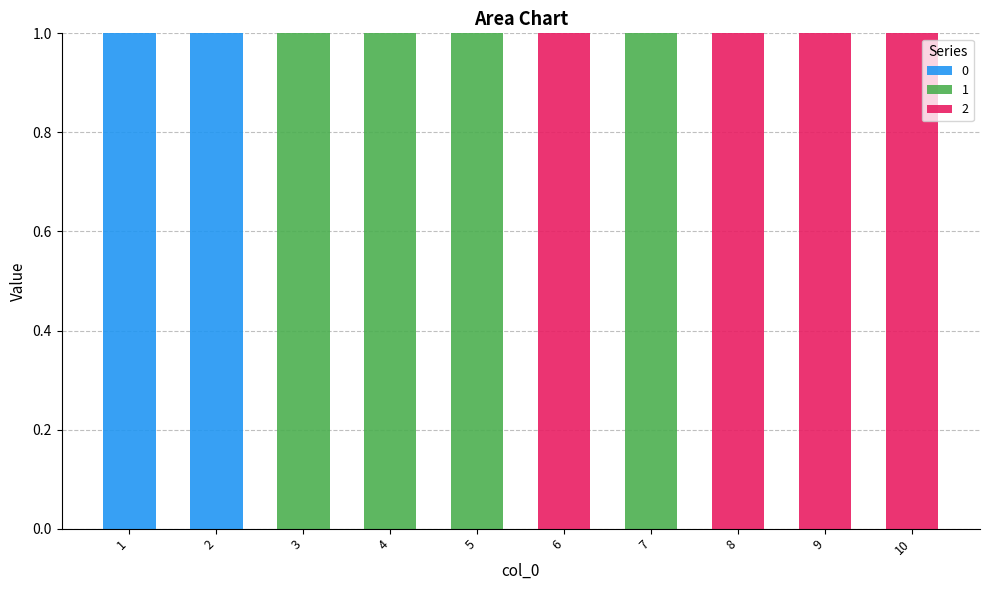

The value of 0 at 7 is 0. True or false?

True